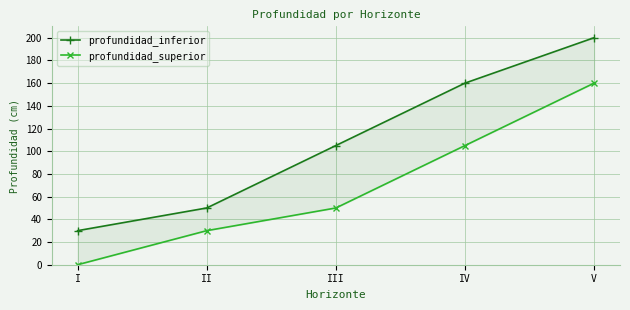

What is the greatest value displayed?

200